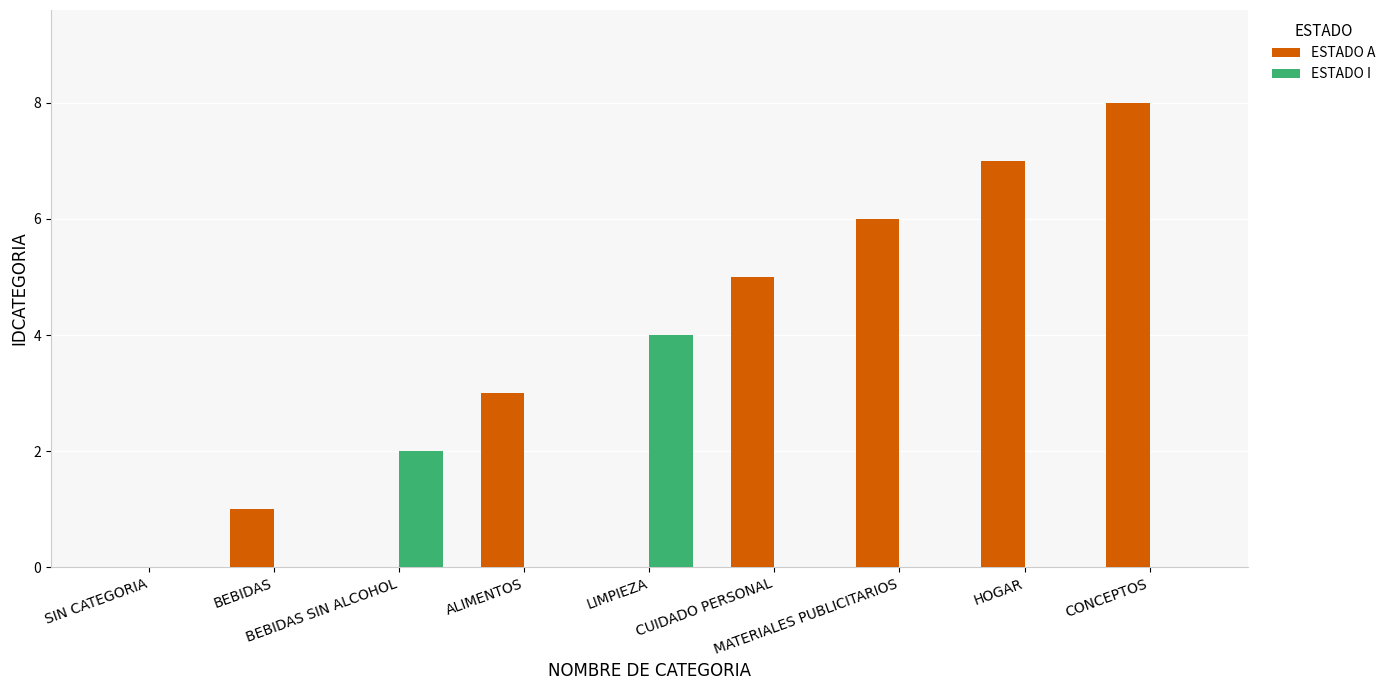

What is the highest value of the ESTADO A series?

8